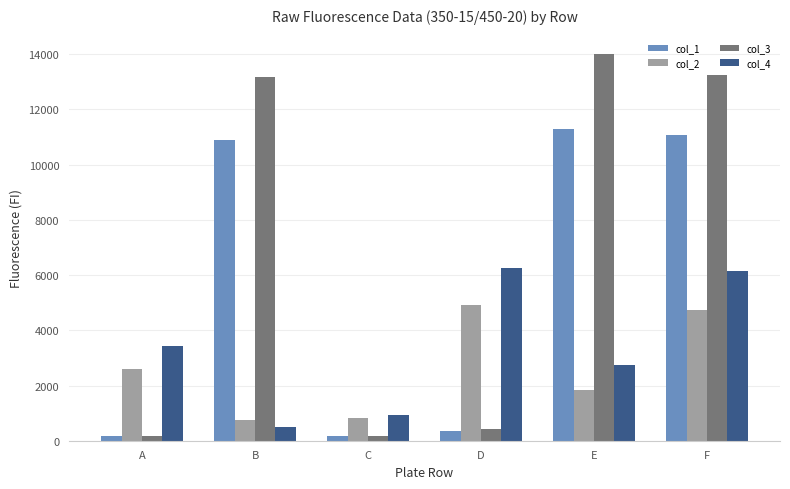

What is the value of the col_3 bar at the 1st from the left?

171